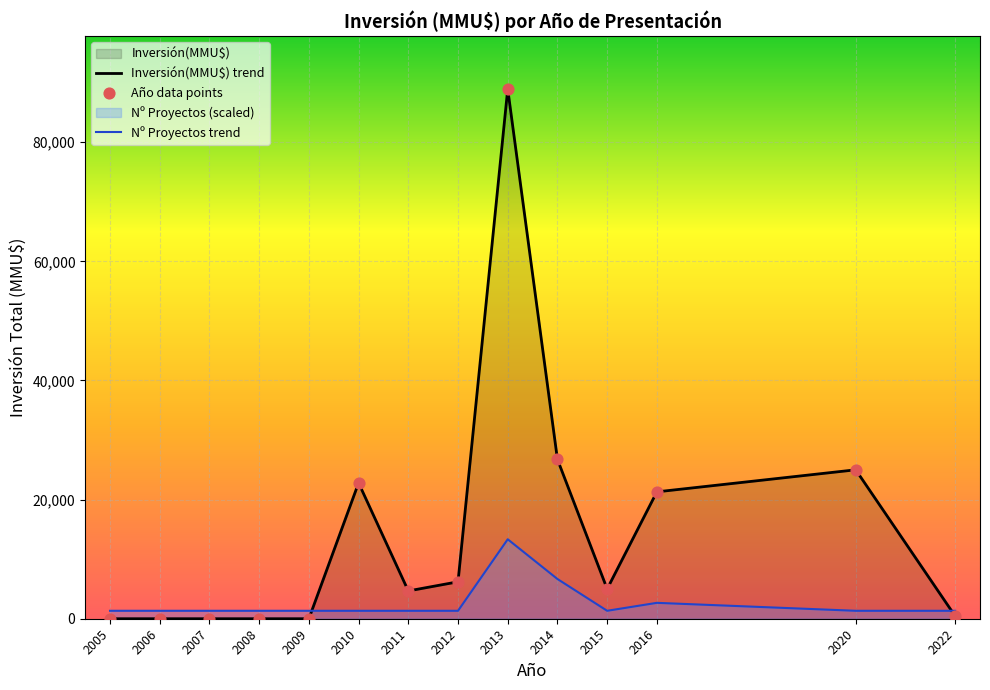

What is the total value across all series at 2009?

1333.9